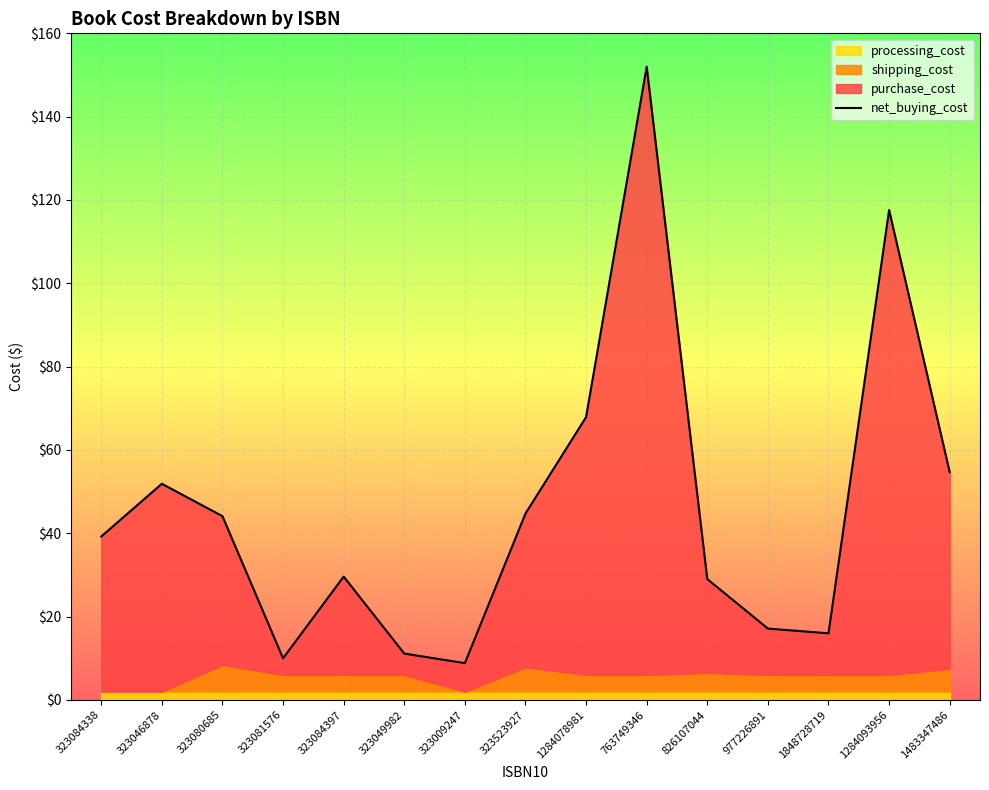

Is it true that the value at 323049982 is 5.3?

False